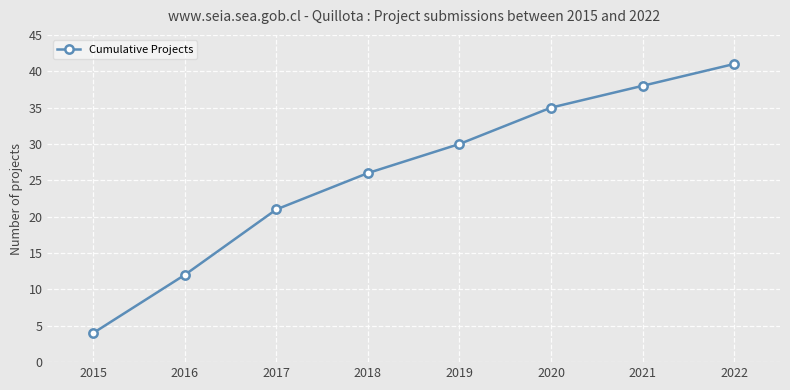

Does the chart display data point markers on the line(s)?

Yes